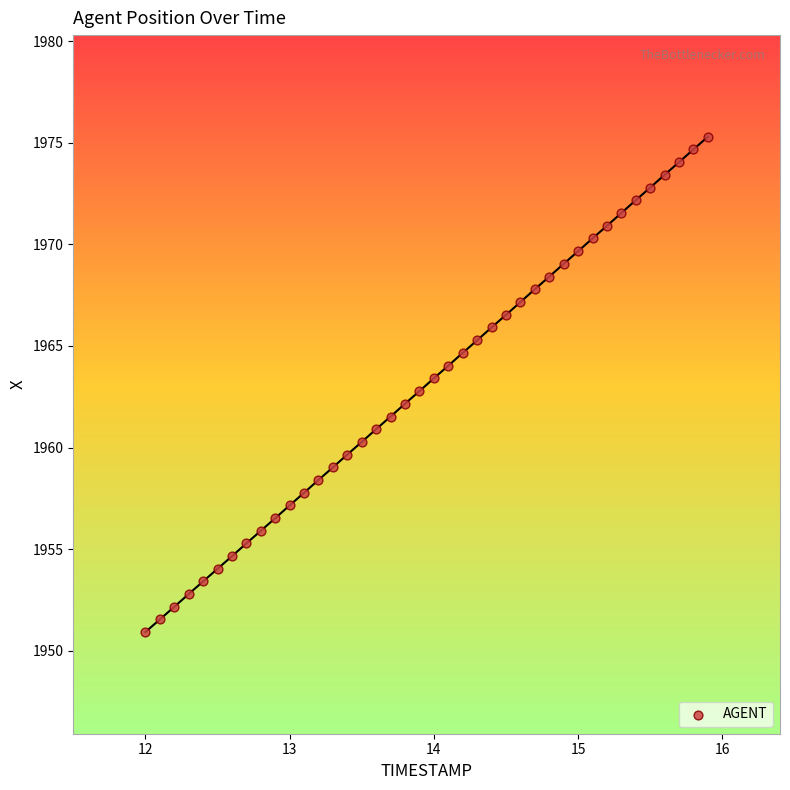

What is the range of Y values (max minus min)?

24.4